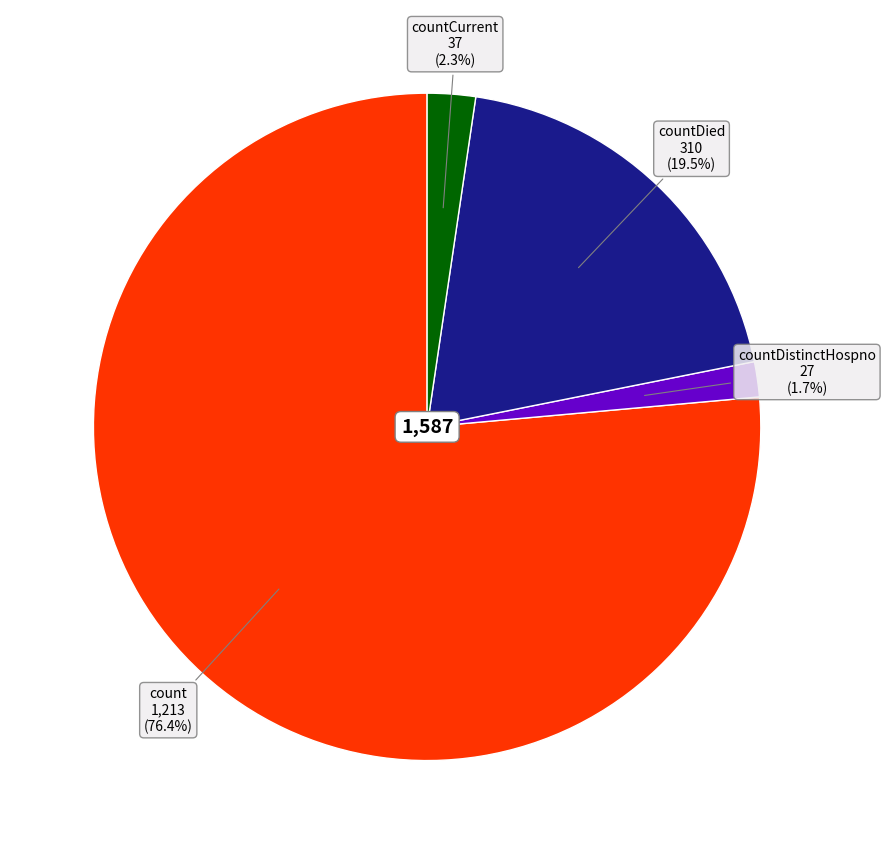

Is there a majority slice in this chart?

Yes